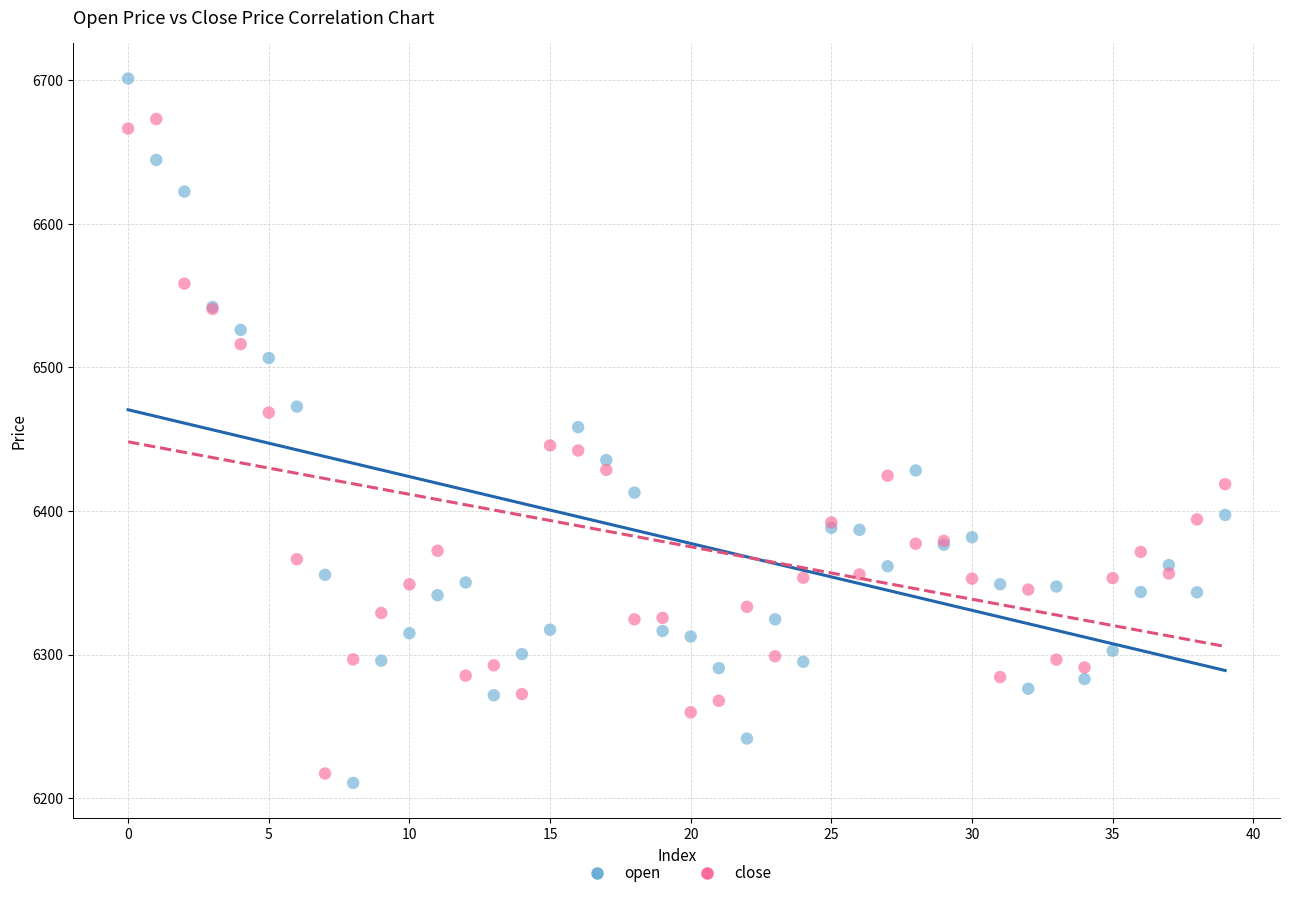

Which series has the largest Y range (max minus min)?

open